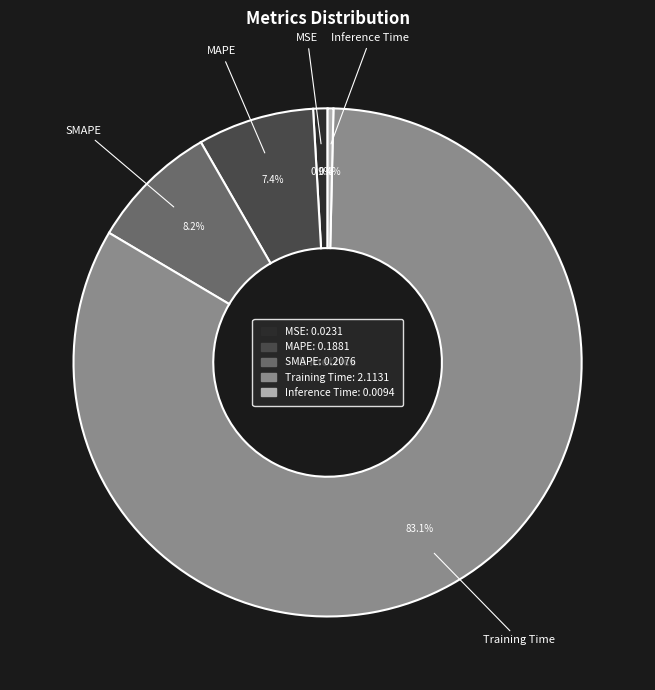

Which slice is the smallest?

Inference Time